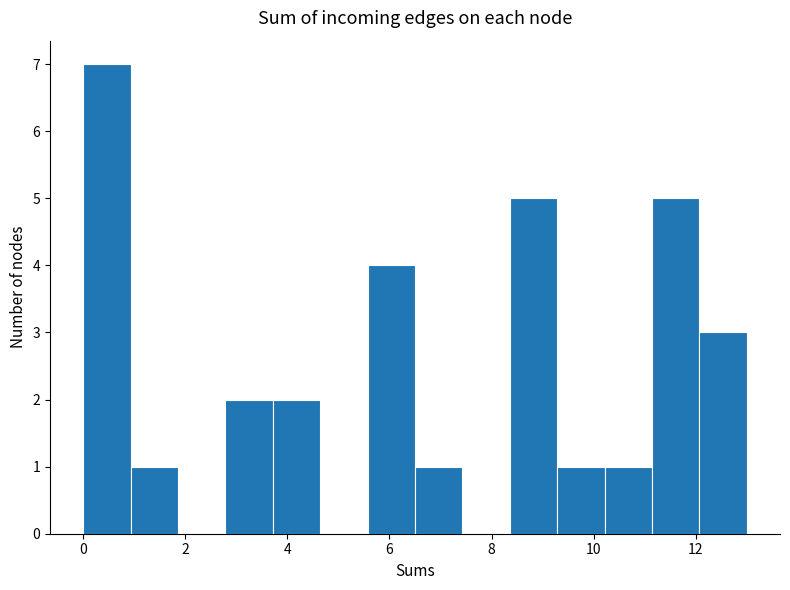

What is the height of the bar covering 2.8 to 3.8 on the x-axis? Neither the bar edges nor the heights are printed on the chart, so give them approximately, as read against the axes.

2